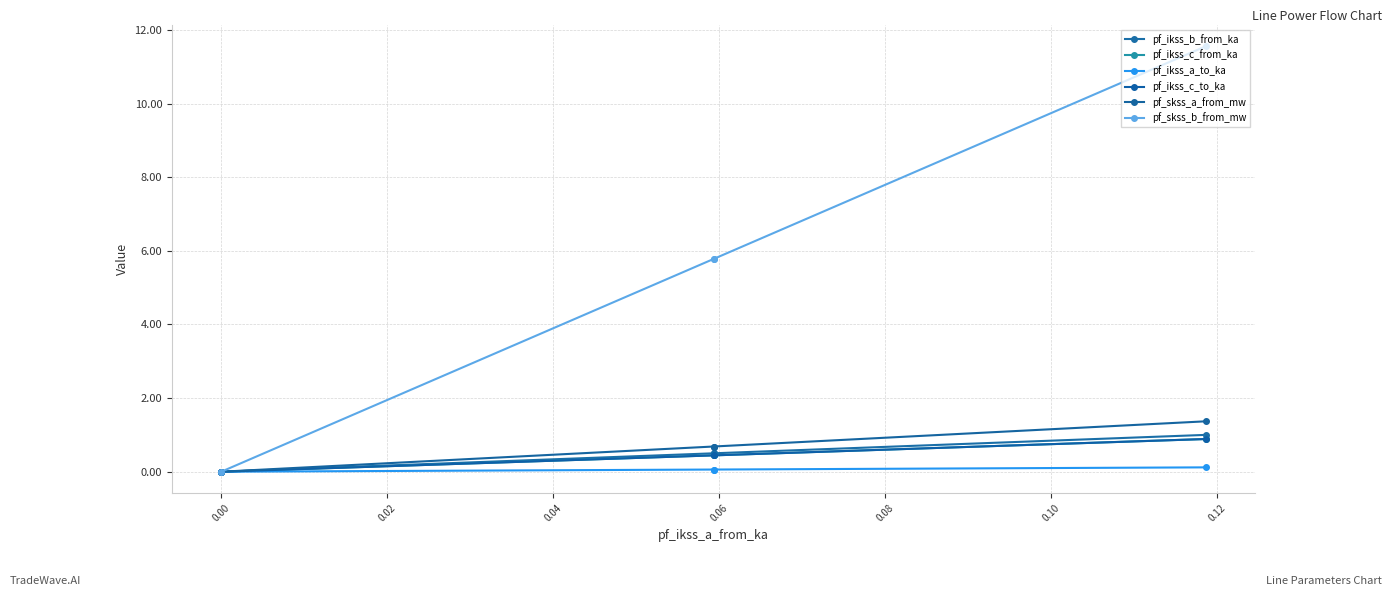

What are all the series names shown in the legend?

pf_ikss_b_from_ka, pf_ikss_c_from_ka, pf_ikss_a_to_ka, pf_ikss_c_to_ka, pf_skss_a_from_mw, pf_skss_b_from_mw